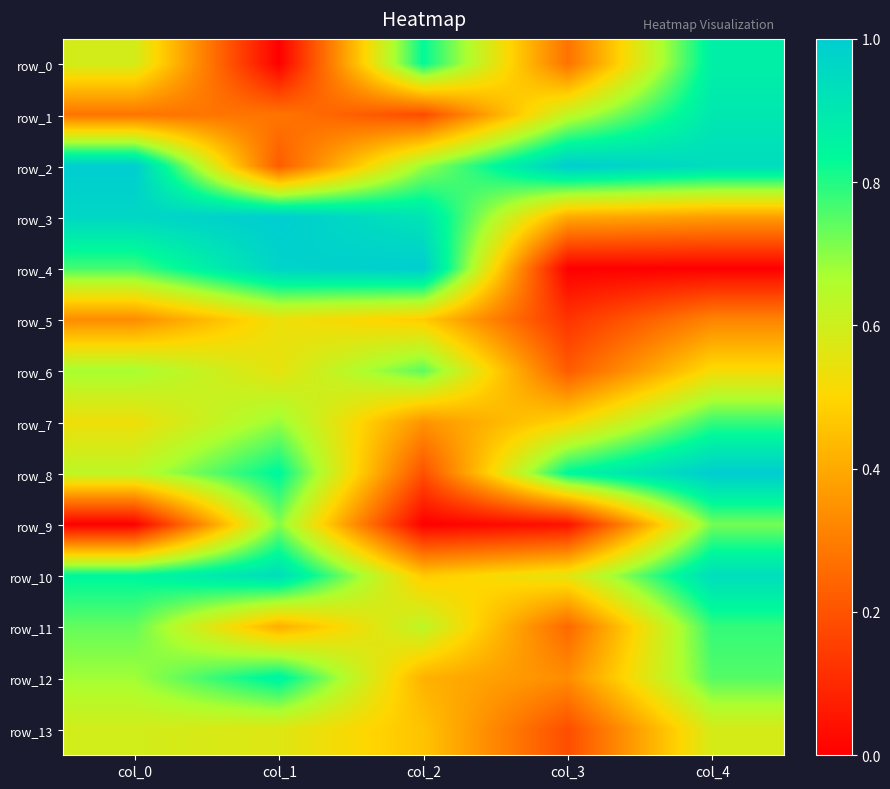

What is the total value across all series at col_4?

9.5